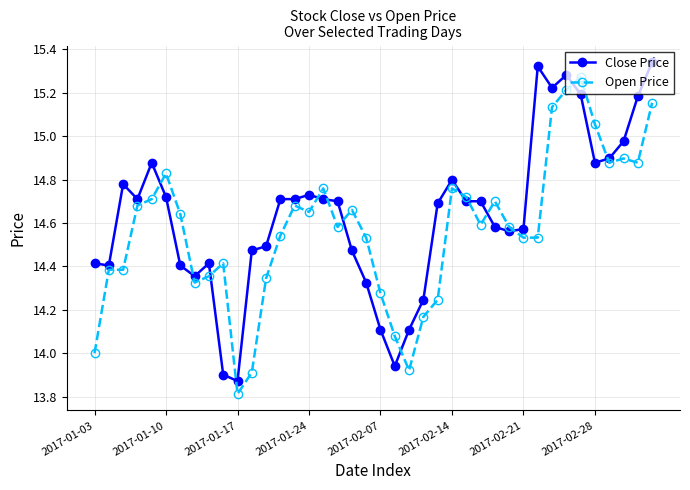

List the series in order of their peak value, lowest first.

Open Price, Close Price